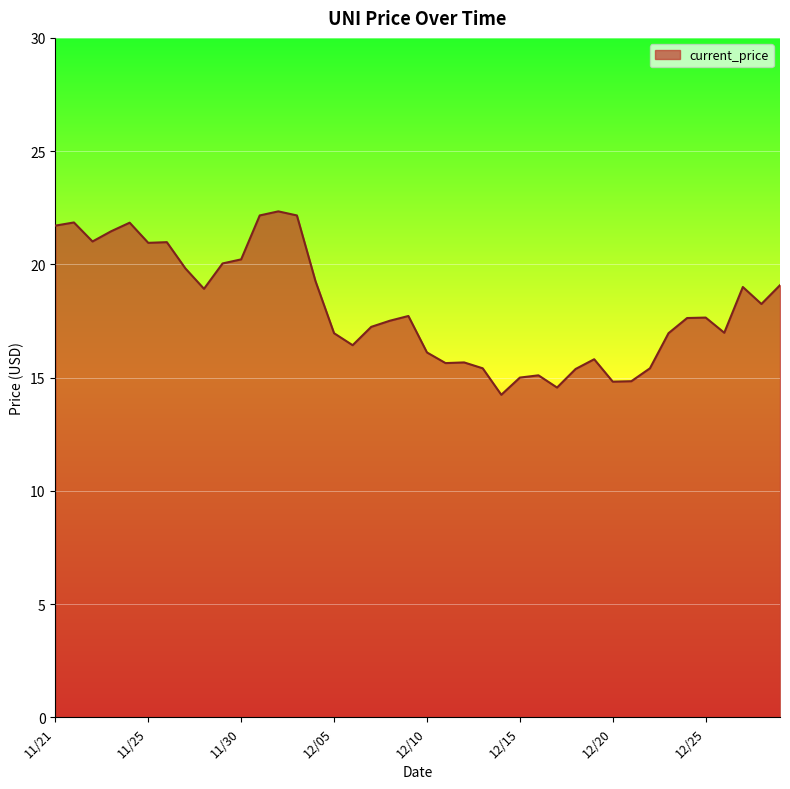

What is the minimum value shown in the chart?

14.2